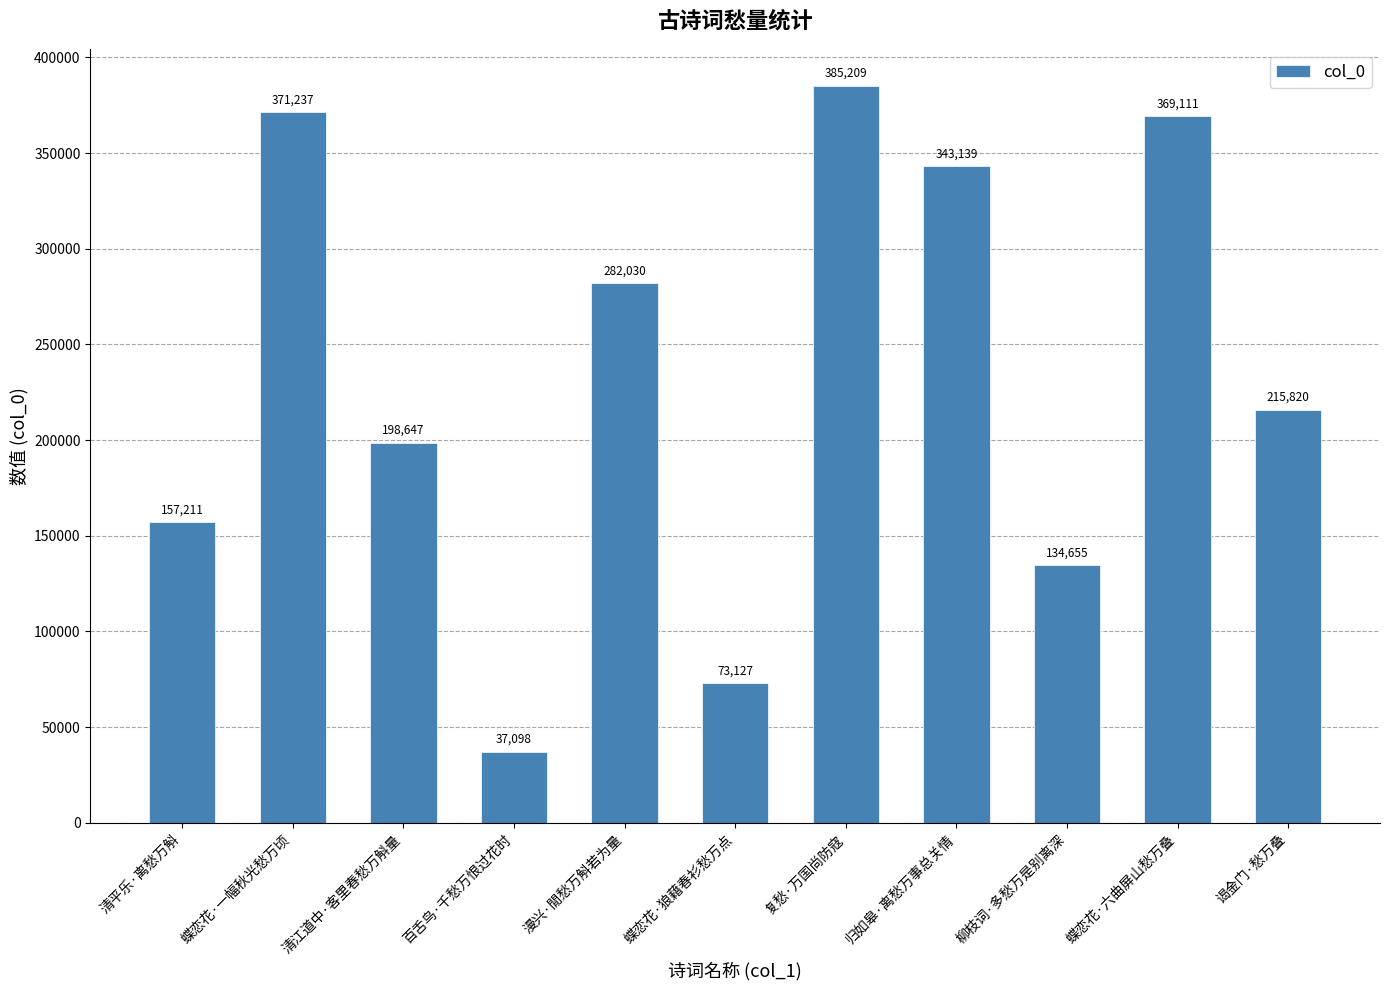

What is the ratio of the value at 清平乐·离愁万斛 to the value at 蝶恋花·狼藉春衫愁万点?

2.1